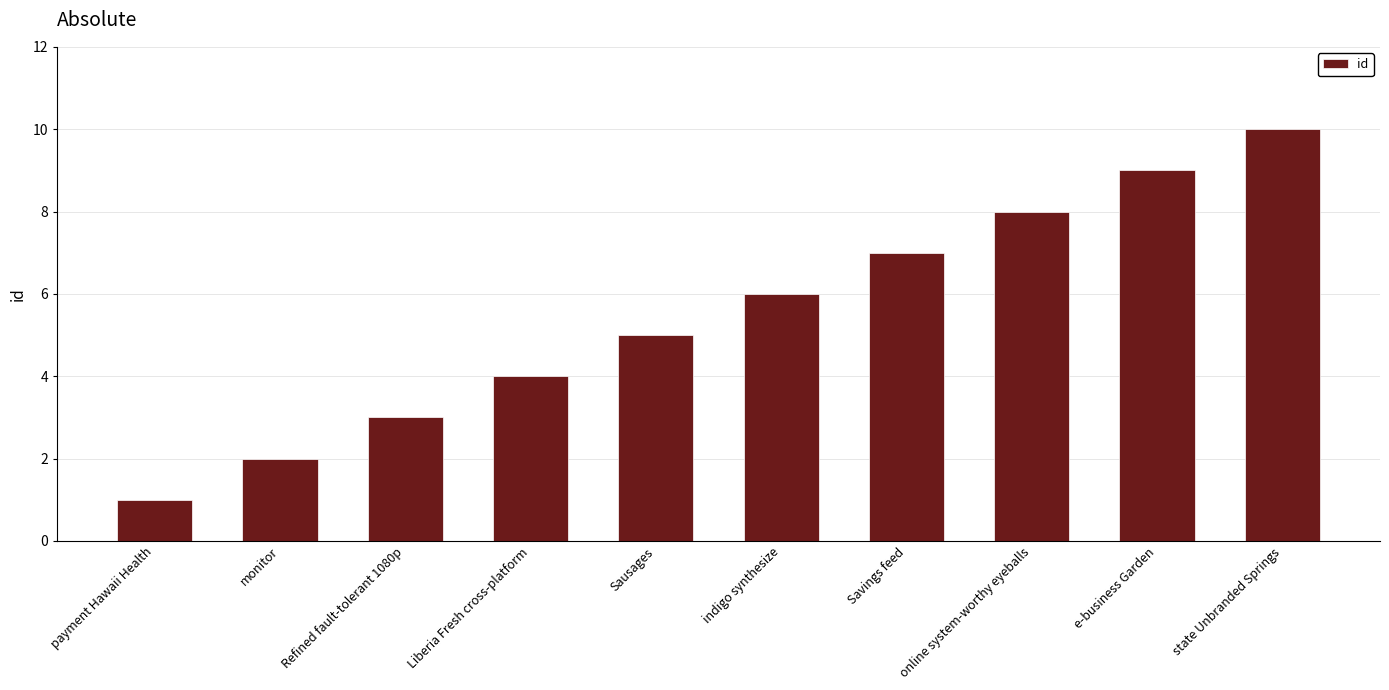

At which category does the chart reach its peak across all series?

state Unbranded Springs